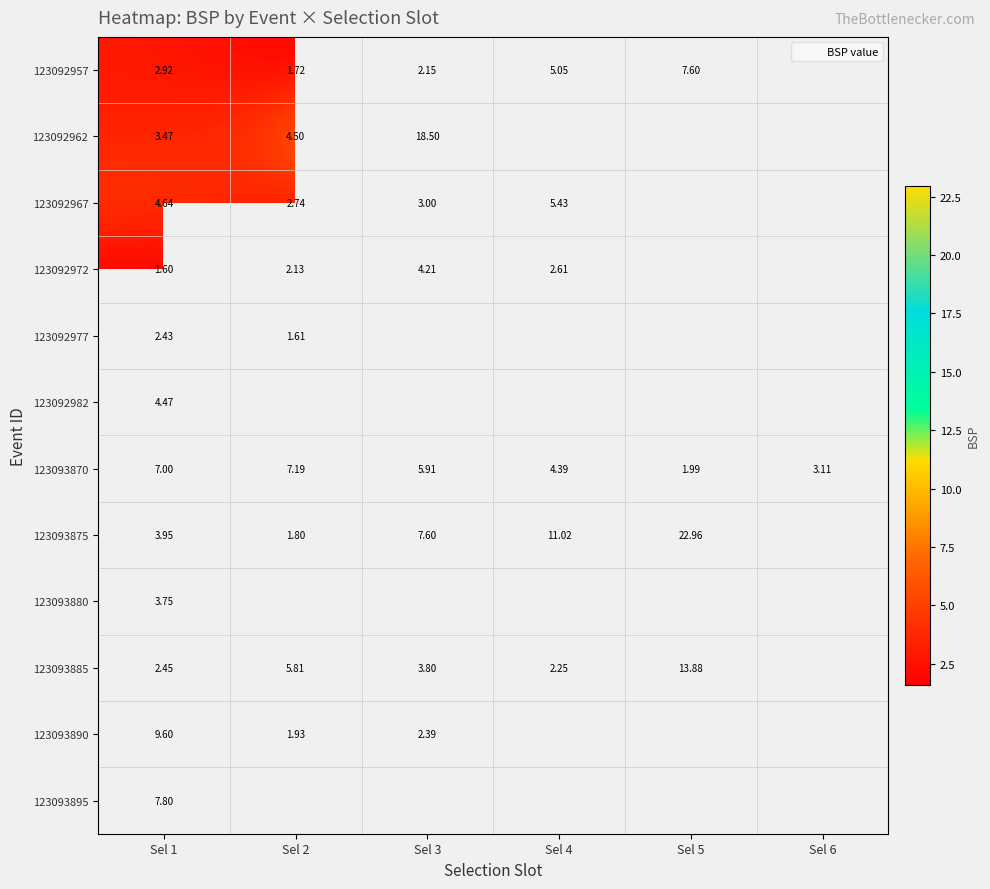

Between Sel 3 and Sel 2, which is larger?

Sel 3